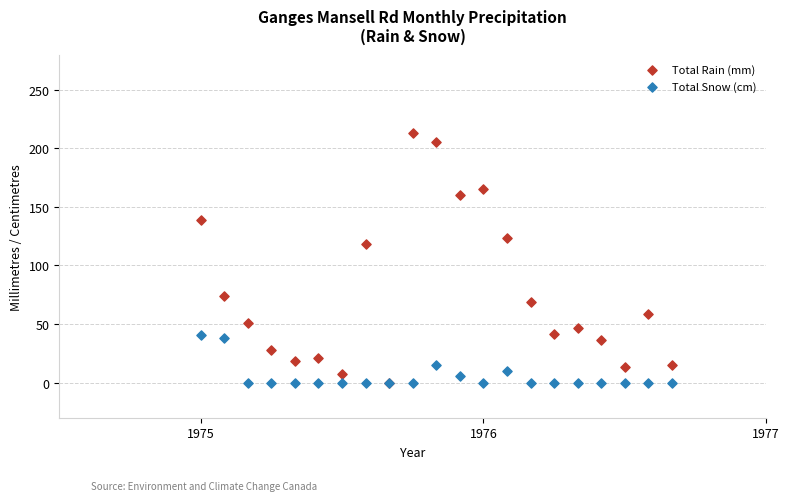

In the Total Rain (mm) series, what Y value is closest to 106?

118.6